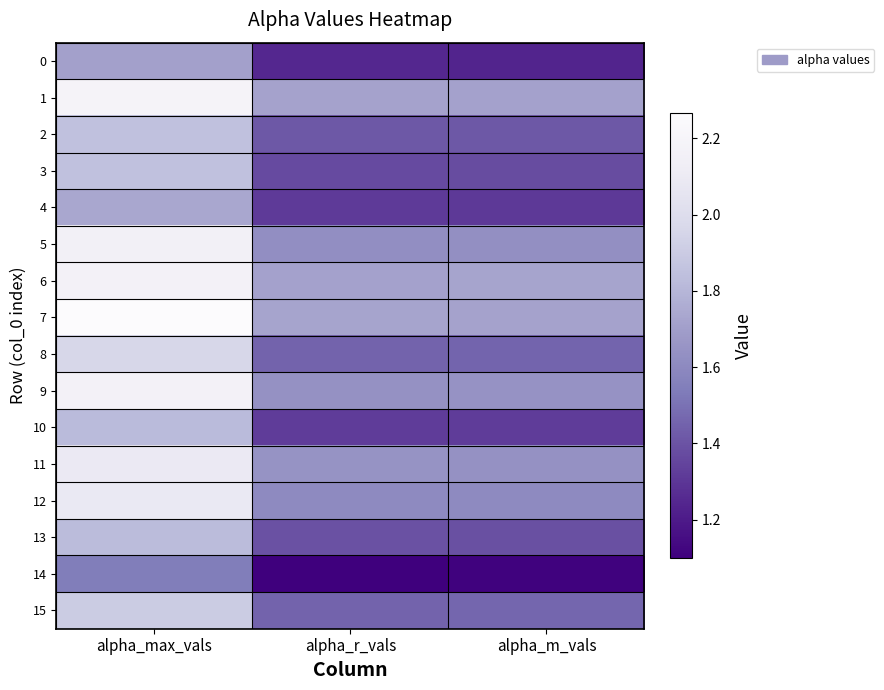

Which series changed the most between alpha_max_vals and alpha_r_vals?

7